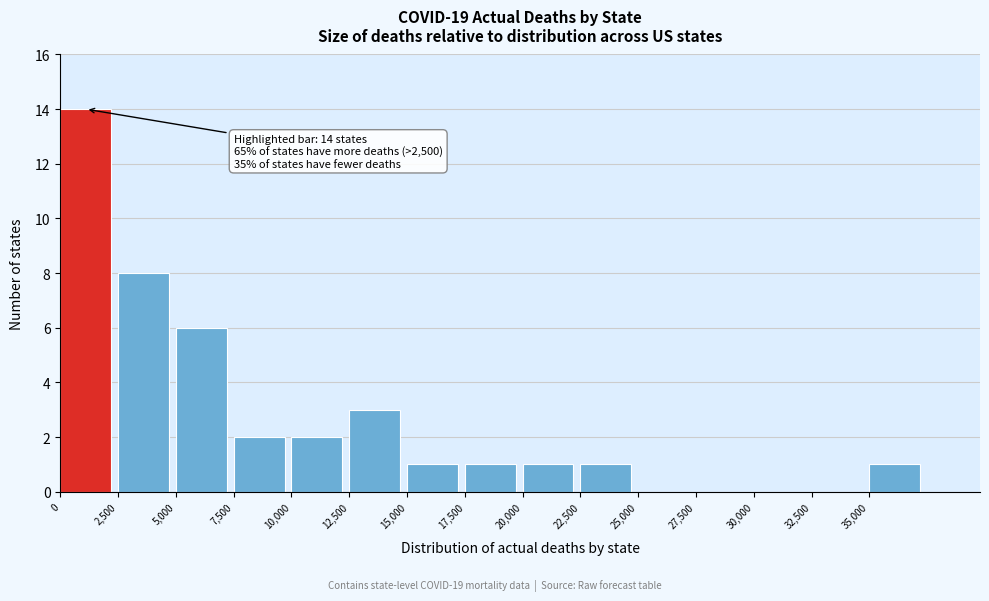

Over which range of the x-axis is the bar tallest?

0 to 2500